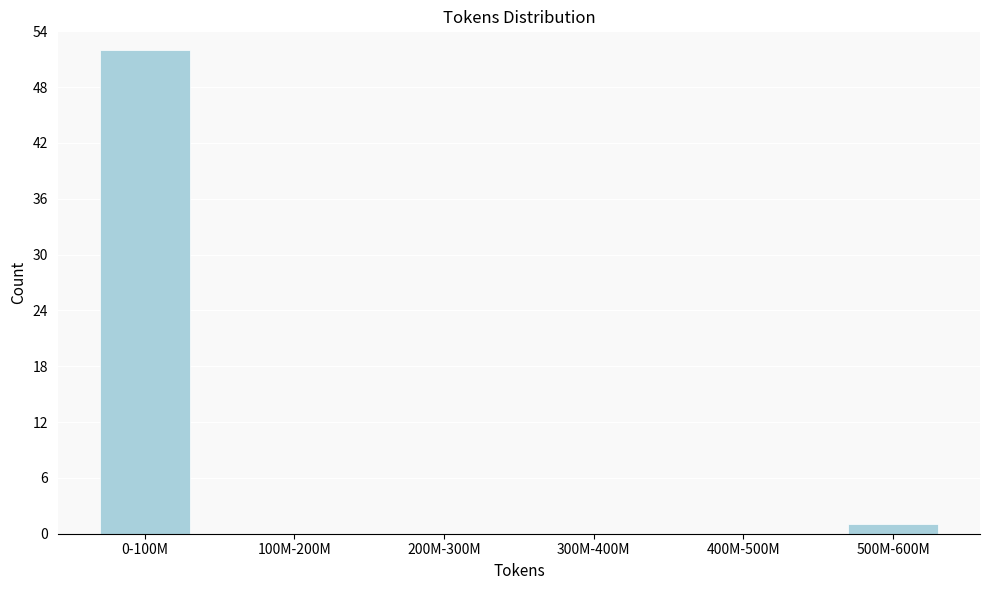

Reading right to left, extract all data points from this chart.

500M-600M=1	400M-500M=0	300M-400M=0	200M-300M=0	100M-200M=0	0-100M=52